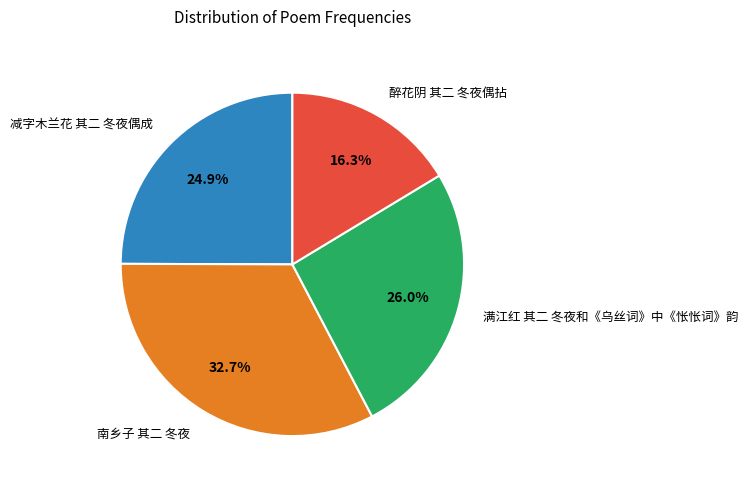

Does 满江红 其二 冬夜和《乌丝词》中《怅怅词》韵 account for over 50% of the chart?

No